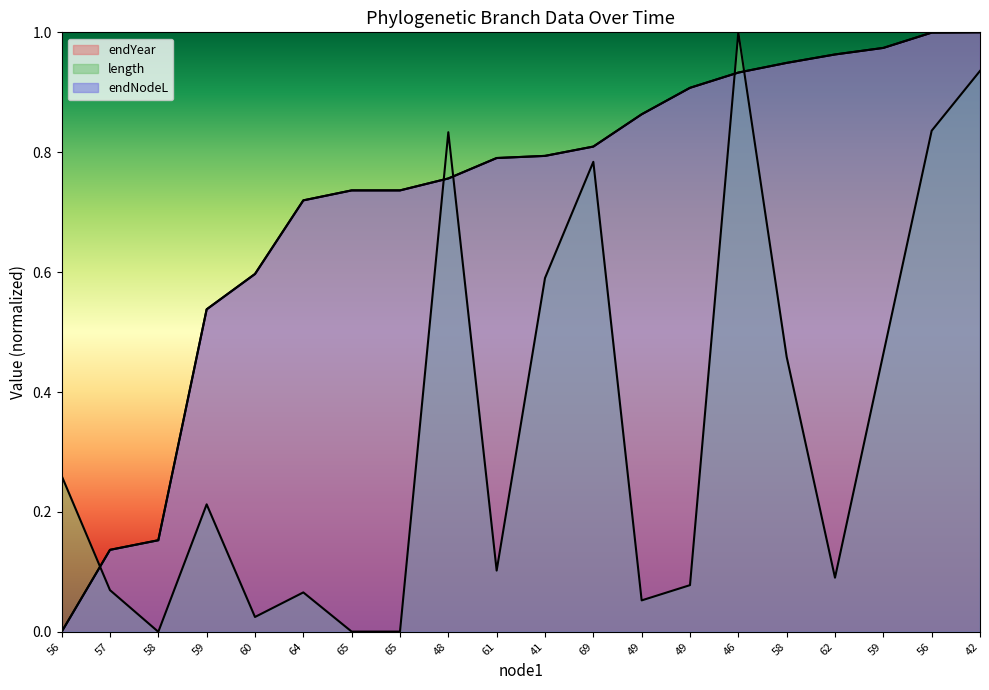

Which label corresponds to the smallest value in the chart?

56